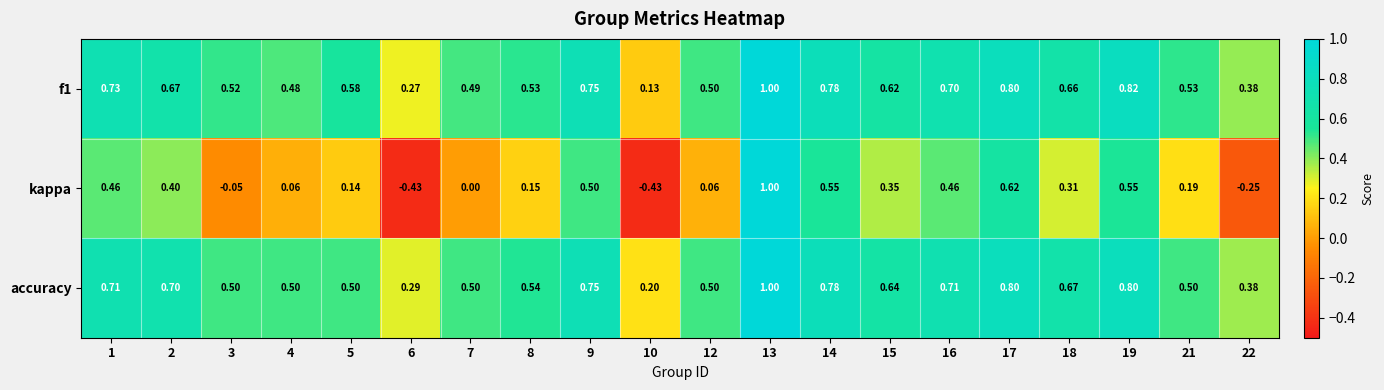

Count the number of categories in the chart.

20